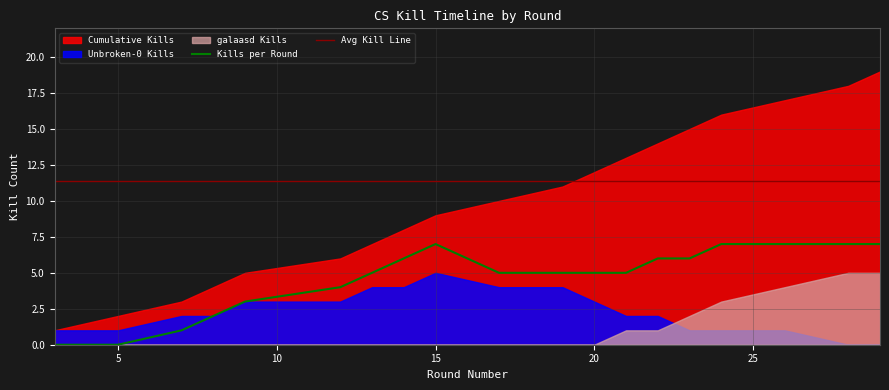

True or false: Kills per Round and Avg Kill Line intersect in this chart.

False